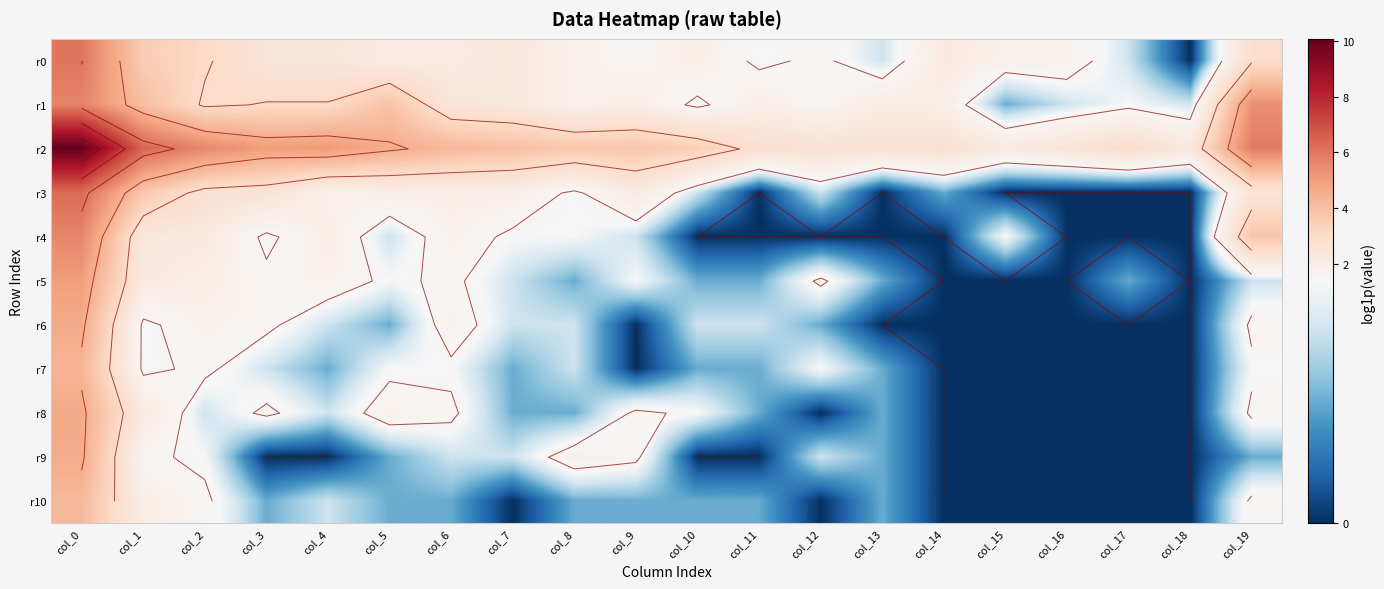

What is the minimum value for r1?

0.7